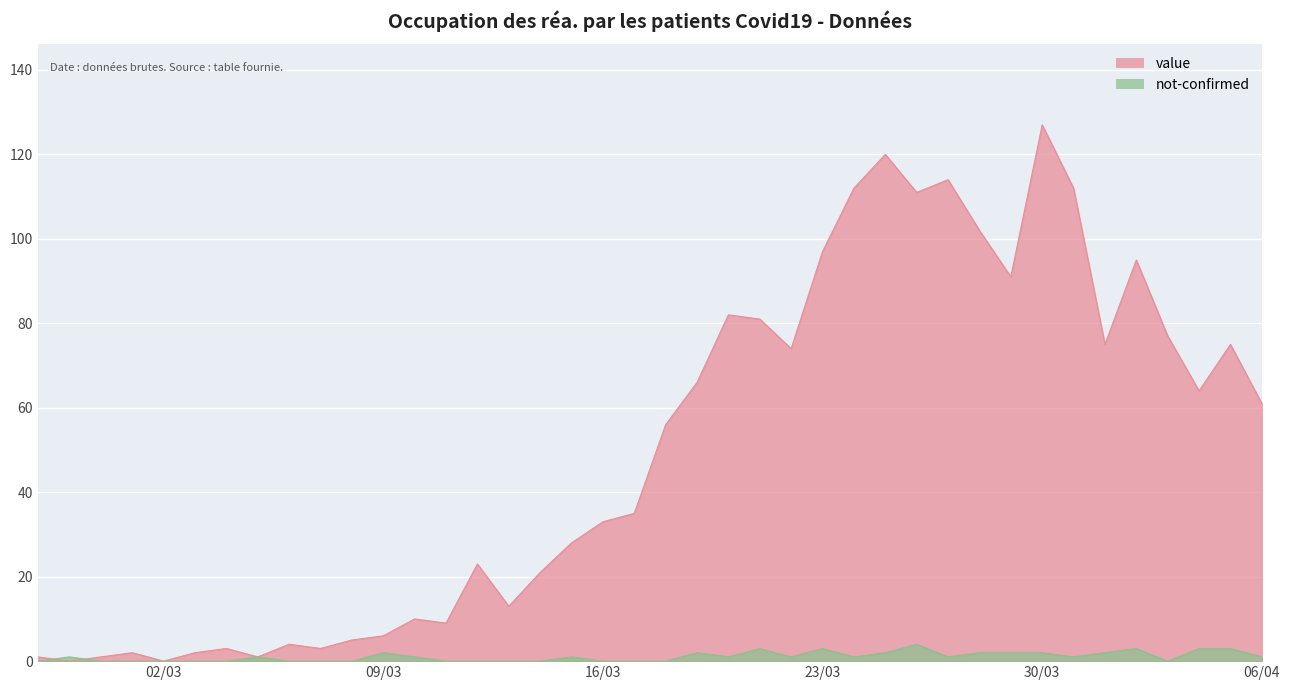

True or false: not-confirmed has more than 0 points higher than both neighbors.

True